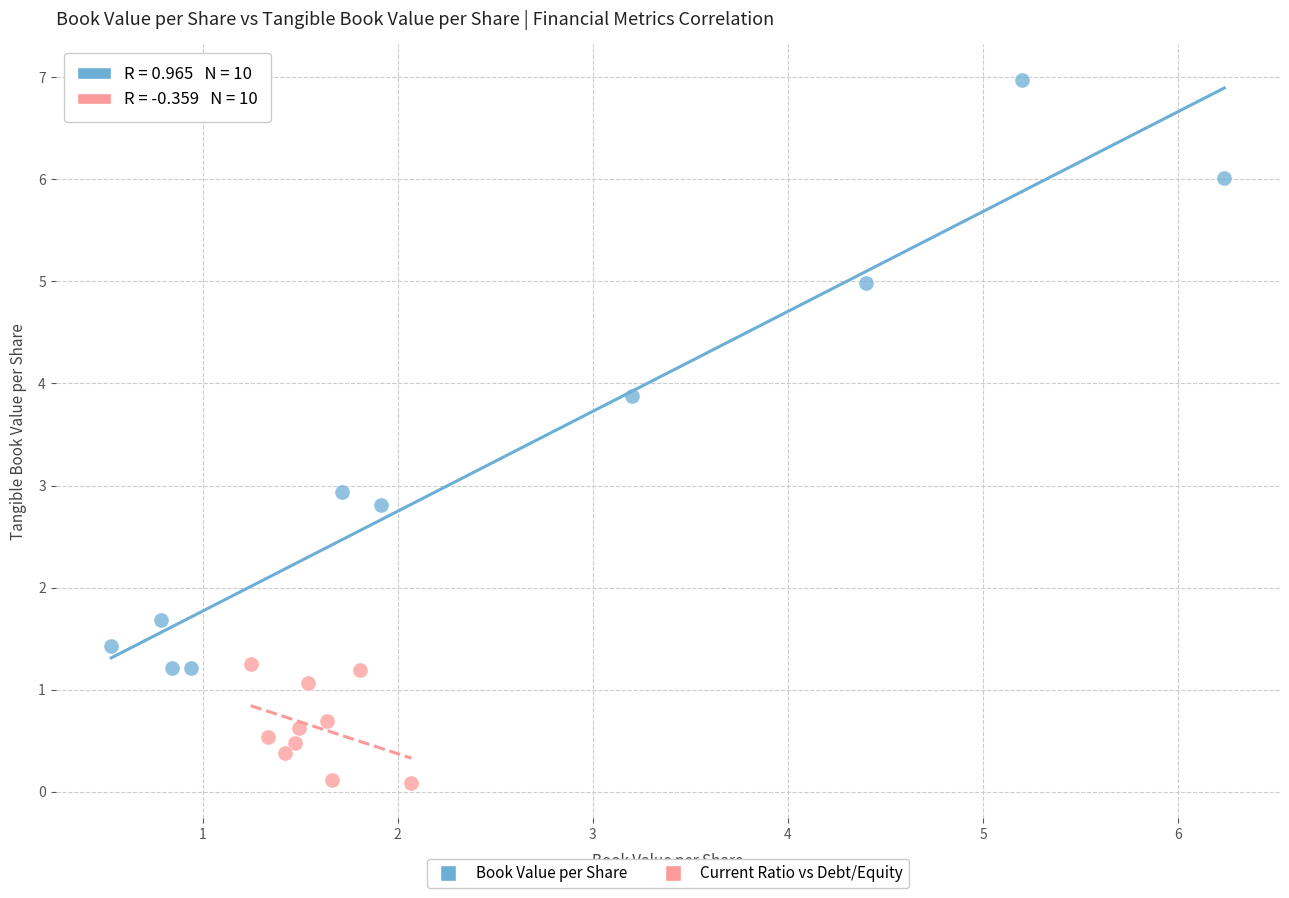

What are all the series names shown in the legend?

Book Value per Share, Current Ratio vs Debt/Equity